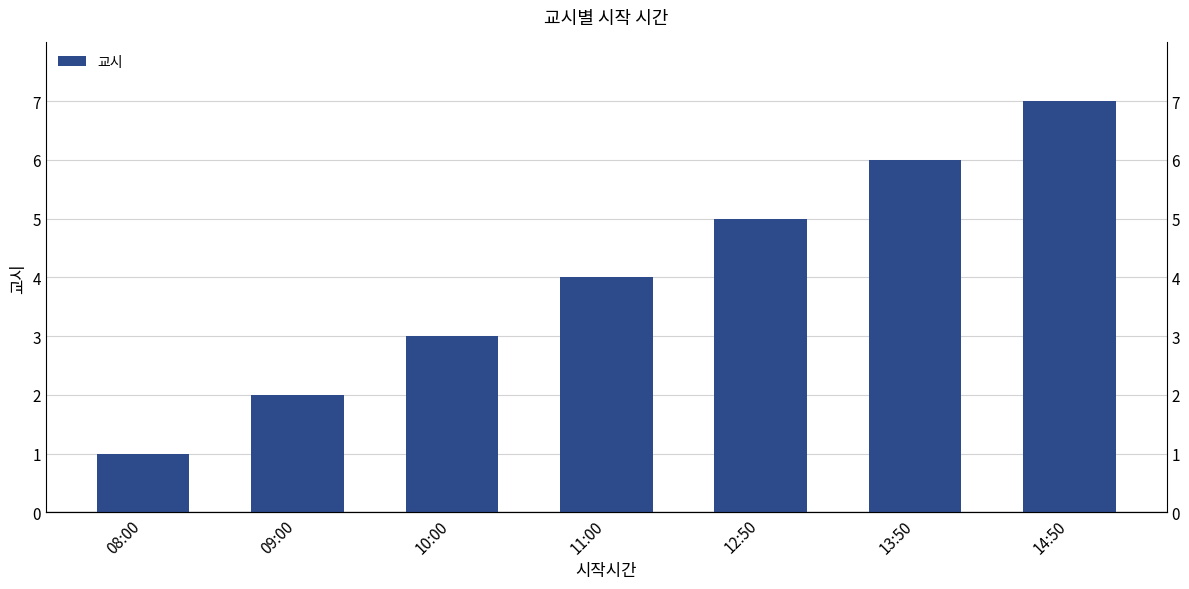

Reading left to right, what are all the values shown in this chart?

08:00=1	09:00=2	10:00=3	11:00=4	12:50=5	13:50=6	14:50=7